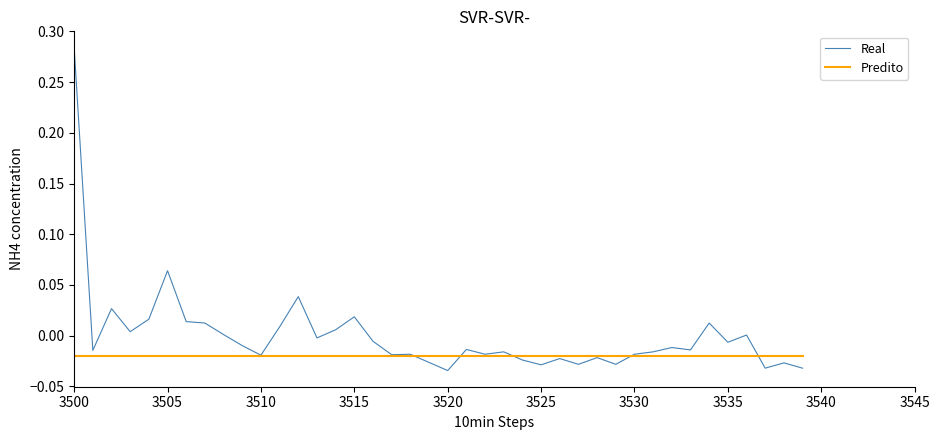

Rank the series by their maximum value, from highest to lowest.

Real, Predito